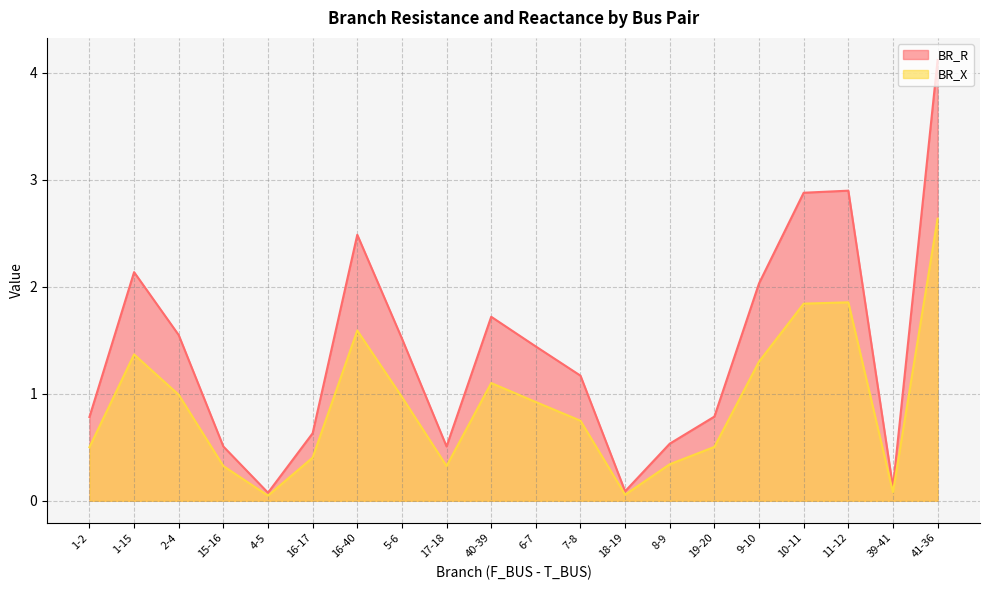

True or false: BR_R has more than 1 points higher than both neighbors.

True